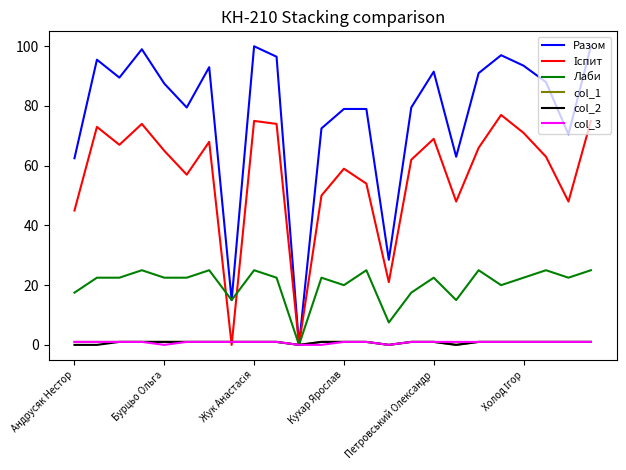

Which series has the largest total across all categories?

Разом